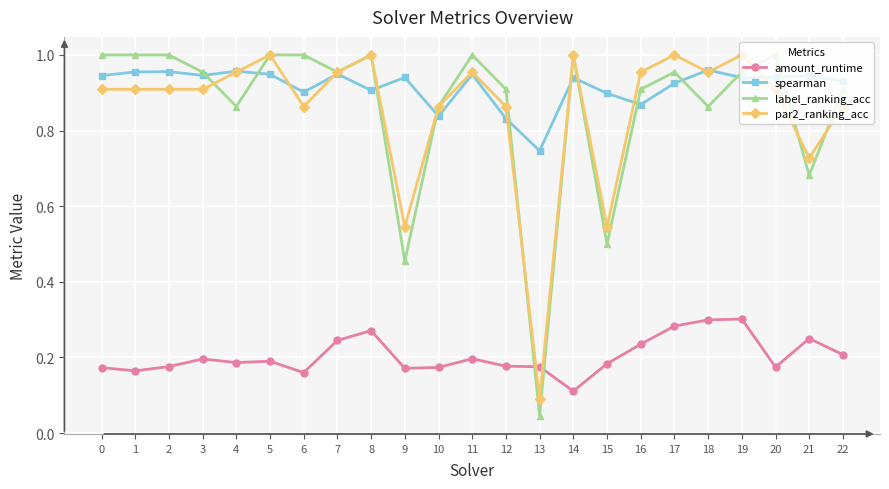

True or false: amount_runtime has a value of 0.1 at 3.

False